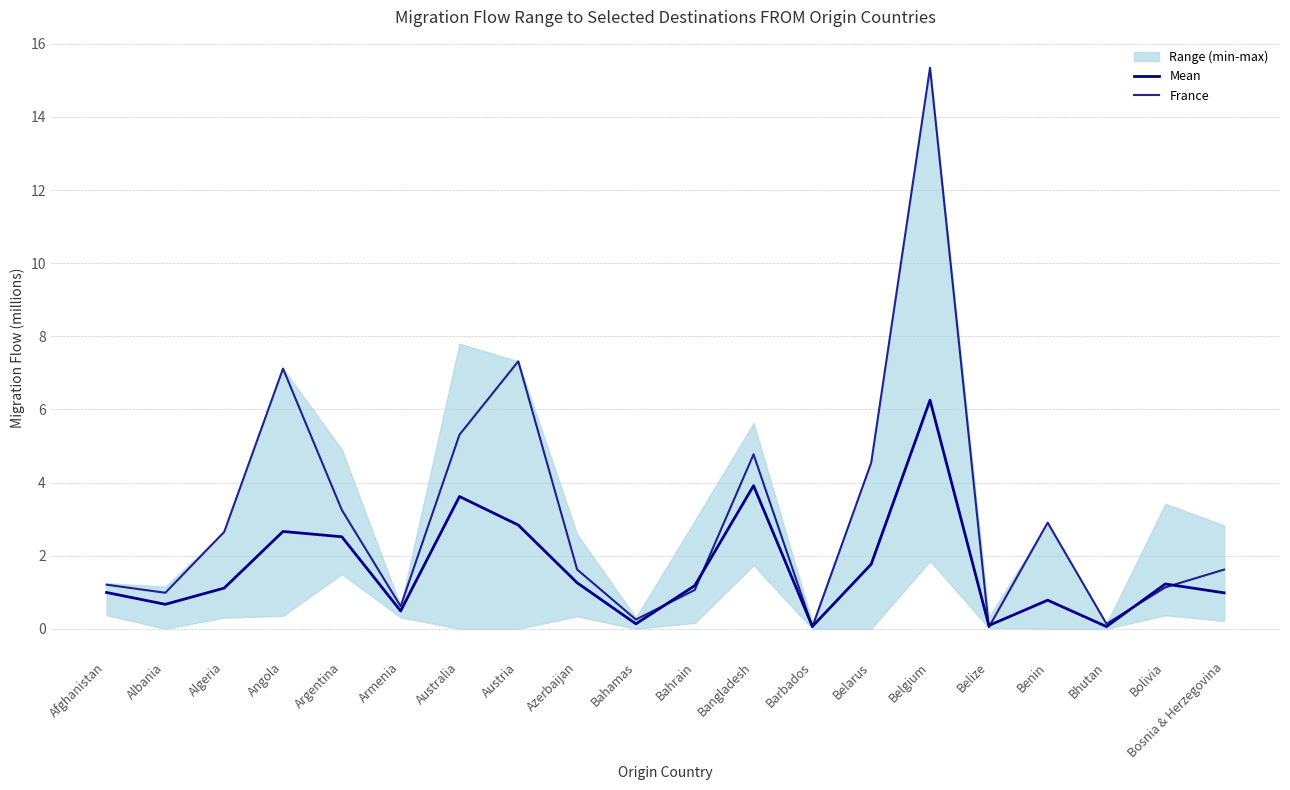

Rank the series by their maximum value, from highest to lowest.

France, Mean